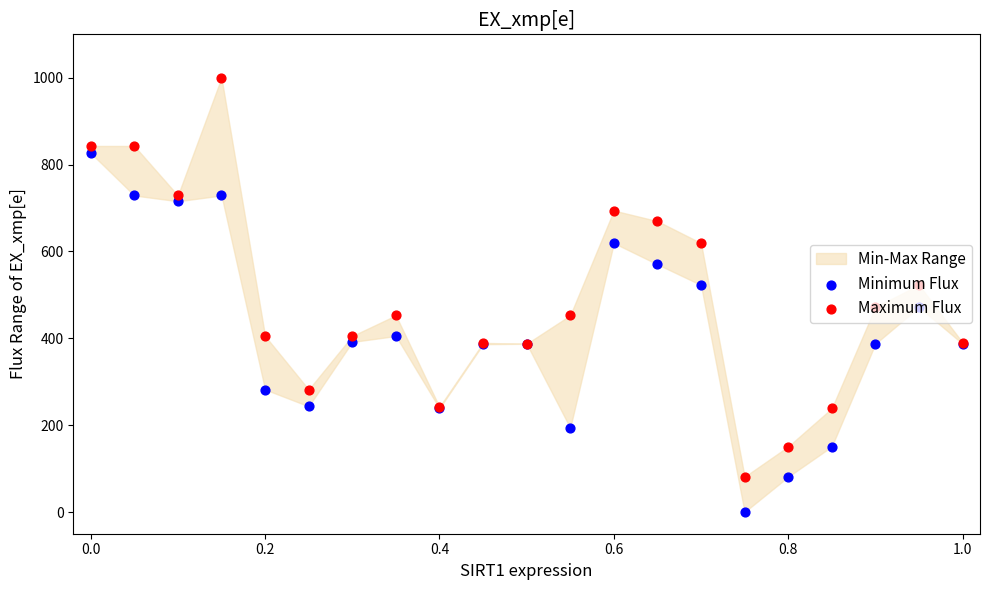

Which series contains the highest Y value?

Maximum Flux